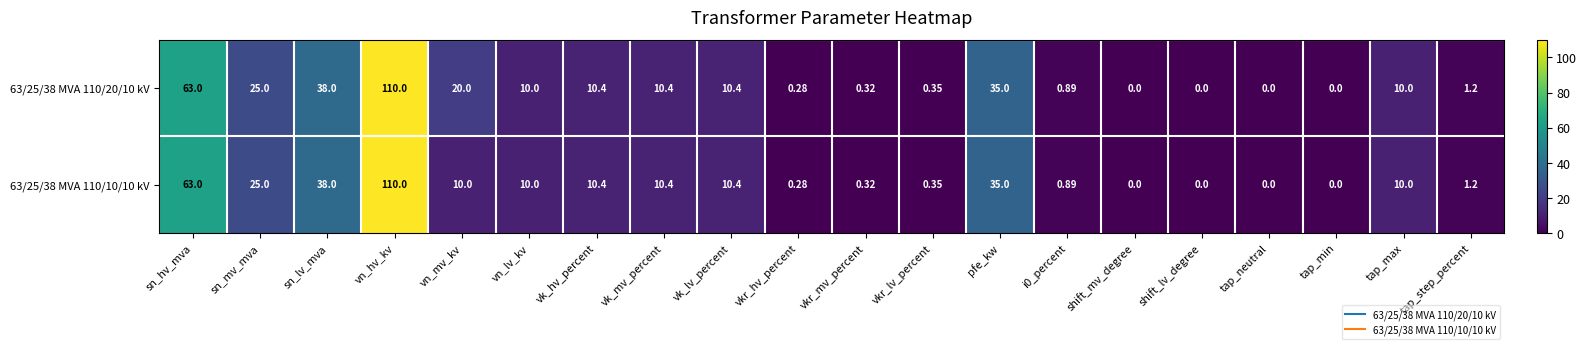

Where is 63/25/38 MVA 110/10/10 kV nearest to the value 55?

sn_hv_mva